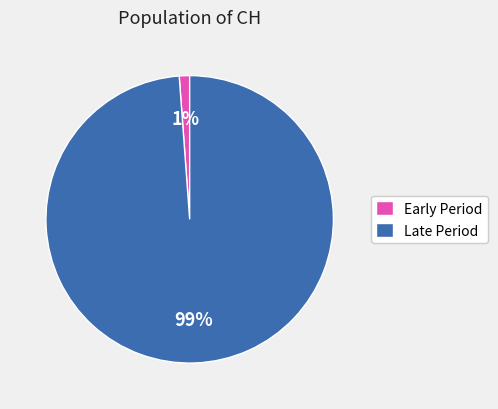

Is it true that Late Period is 99% of the pie?

True